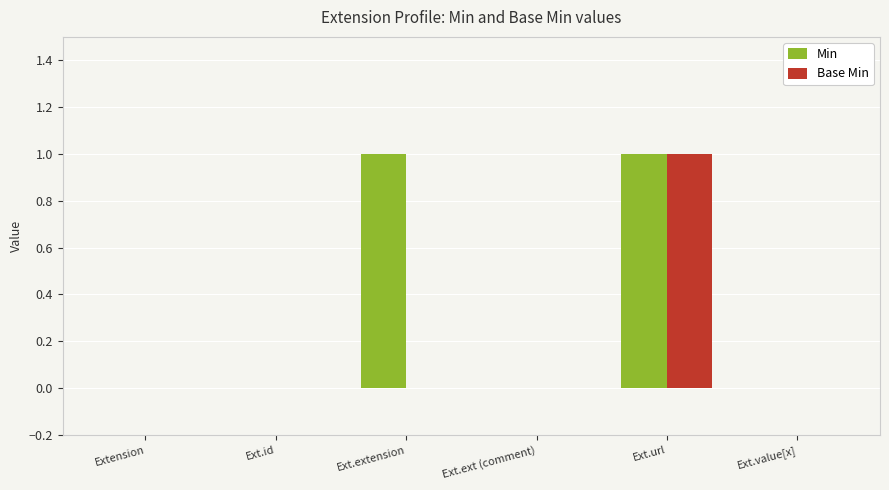

Which series changed the most between Ext.extension and Ext.ext (comment)?

Min